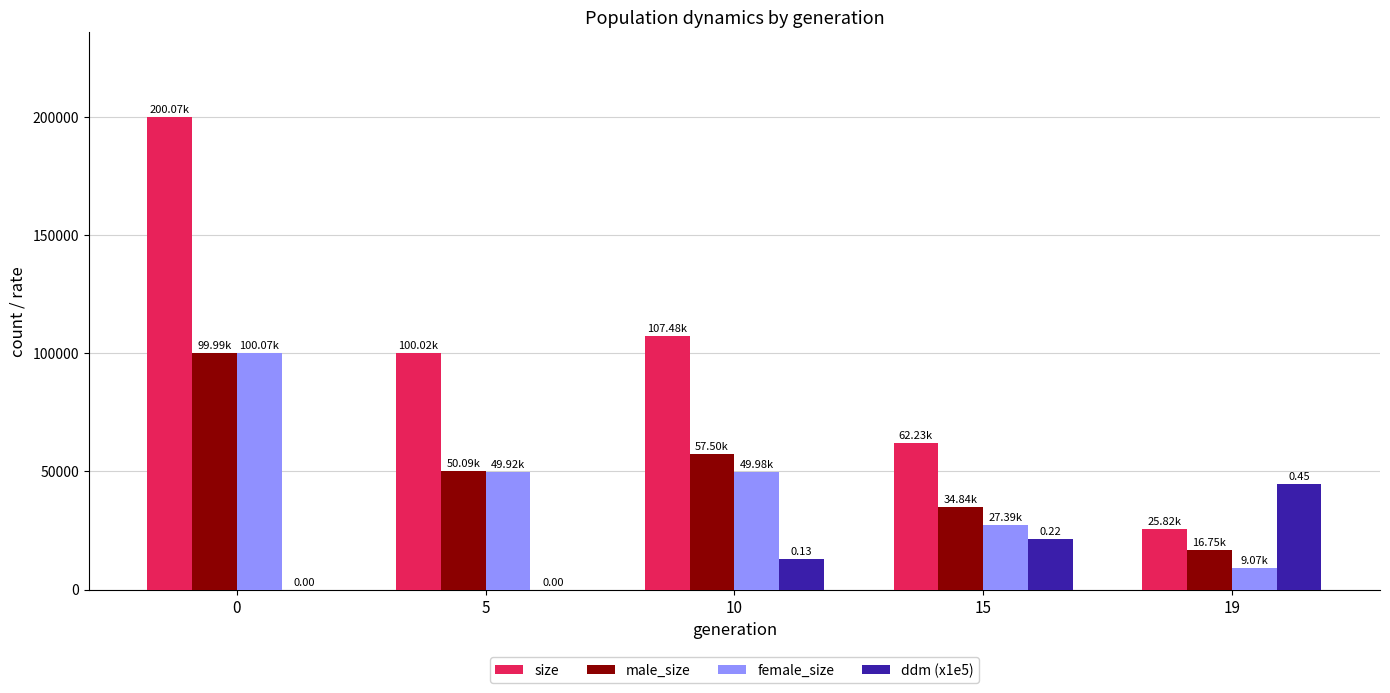

True or false: ddm (x1e5) has a value of 0.0 at 0.

True